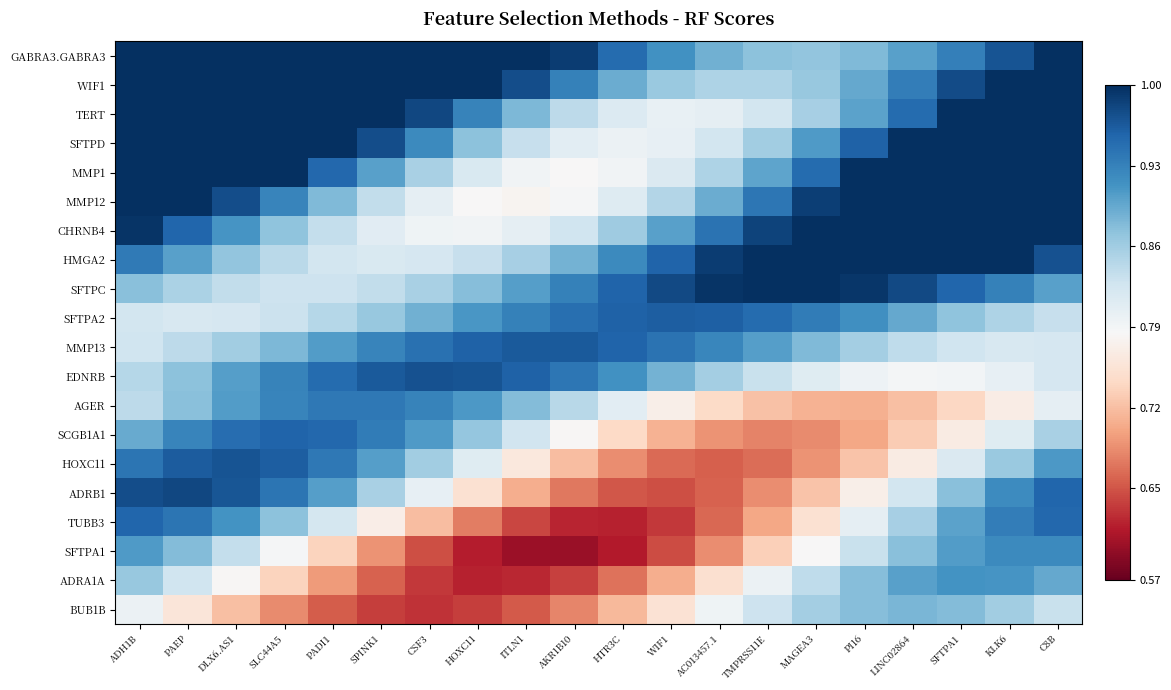

Between PAEP and HTR3C, which is larger?

PAEP